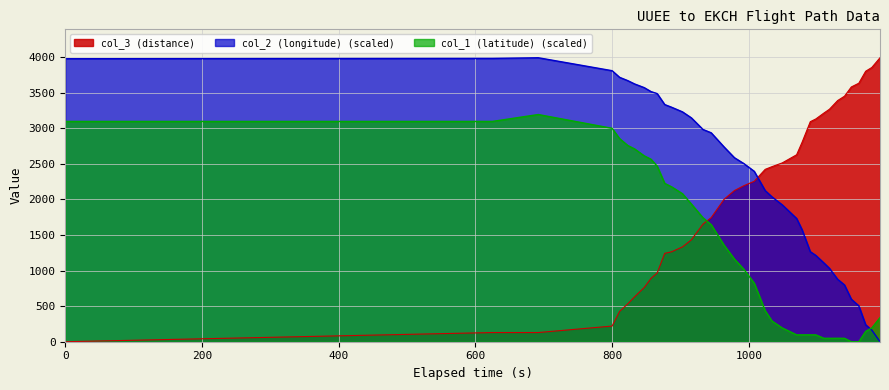

Reading left to right, what are all the values shown in this chart?

col_2 (longitude): 0=3978.0	625=3982.7	692=3992.0	800=3809.9	811=3716.5	823=3669.8	833=3623.1	847=3571.8	857=3515.8	866=3487.7	877=3333.7	887=3296.3	903=3231.0	916=3146.9	933=2983.5	945=2936.8	964=2736.0	979=2586.6	993=2502.6	1008=2395.2	1024=2124.4	1034=2035.7	1049=1923.6	1070=1732.2	1078=1573.5	1090=1265.3	1098=1213.9	1110=1106.6	1118=1031.9	1130=877.8	1140=798.4	1150=597.6	1161=504.3	1171=238.1	1180=163.4	1192=0.0
col_1 (latitude): 0=3096.8	625=3096.8	692=3193.6	800=3000.0	811=2854.9	823=2758.1	833=2709.7	847=2612.9	857=2564.6	866=2467.8	877=2225.8	887=2177.5	903=2080.7	916=1935.5	933=1742.0	945=1645.2	964=1354.9	979=1161.3	993=1016.1	1008=822.6	1024=435.5	1034=290.3	1049=193.6	1070=96.8	1078=96.8	1090=96.8	1098=96.8	1110=48.4	1118=48.4	1130=48.4	1140=48.4	1150=0.0	1161=0.0	1171=145.2	1180=193.6	1192=338.7
col_3 (distance): 0=0.0	625=129.0	692=129.0	800=220.0	811=426.0	823=533.0	833=632.0	847=762.0	857=891.0	866=967.0	877=1242.0	887=1264.0	903=1333.0	916=1432.0	933=1653.0	945=1744.0	964=2004.0	979=2125.0	993=2194.0	1008=2255.0	1024=2423.0	1034=2461.0	1049=2514.0	1070=2628.0	1078=2804.0	1090=3093.0	1098=3131.0	1110=3215.0	1118=3268.0	1130=3390.0	1140=3451.0	1150=3581.0	1161=3634.0	1171=3802.0	1180=3855.0	1192=3992.0